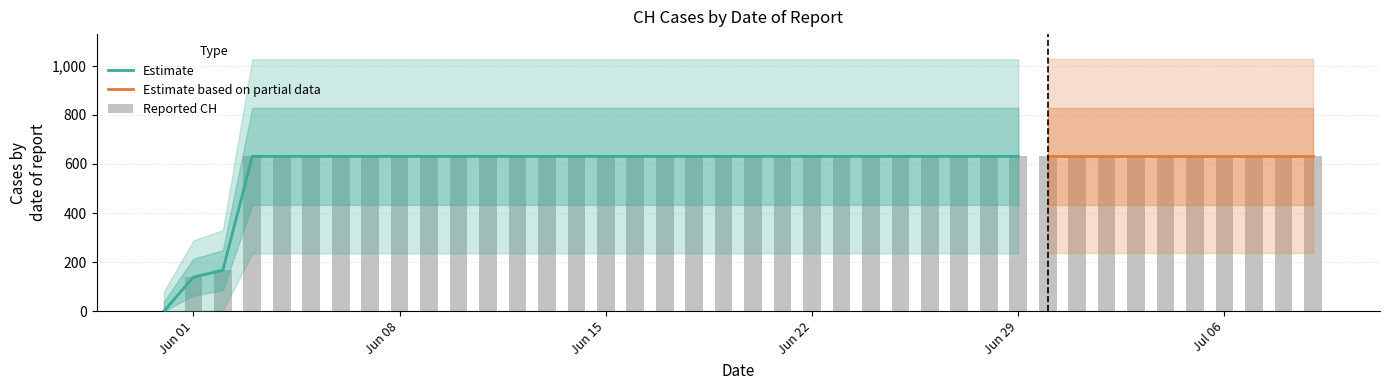

The chart shows a value of 1129 at 2020-07-04. True or false?

False